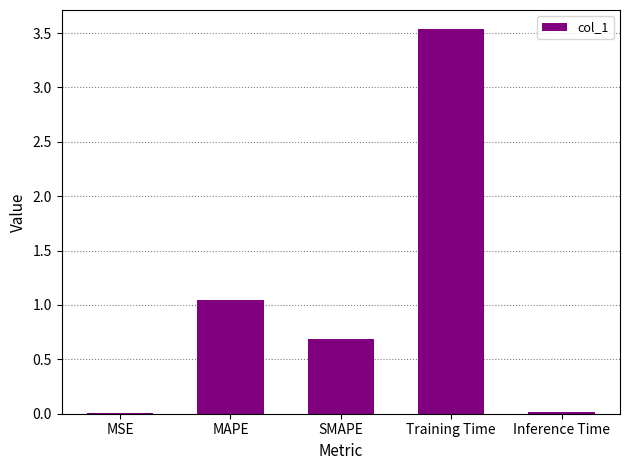

What is the greatest value displayed?

3.5